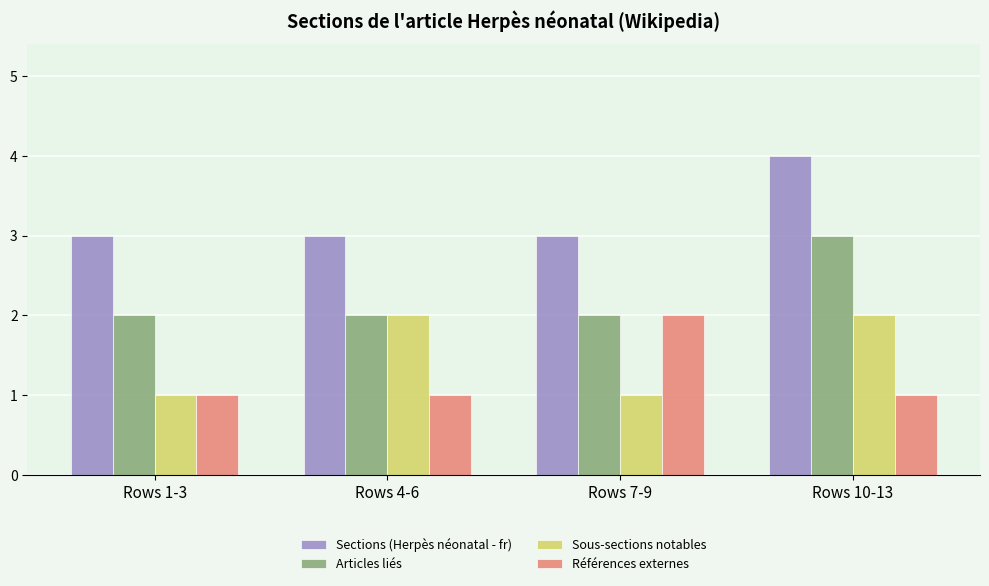

What is the greatest value displayed?

4